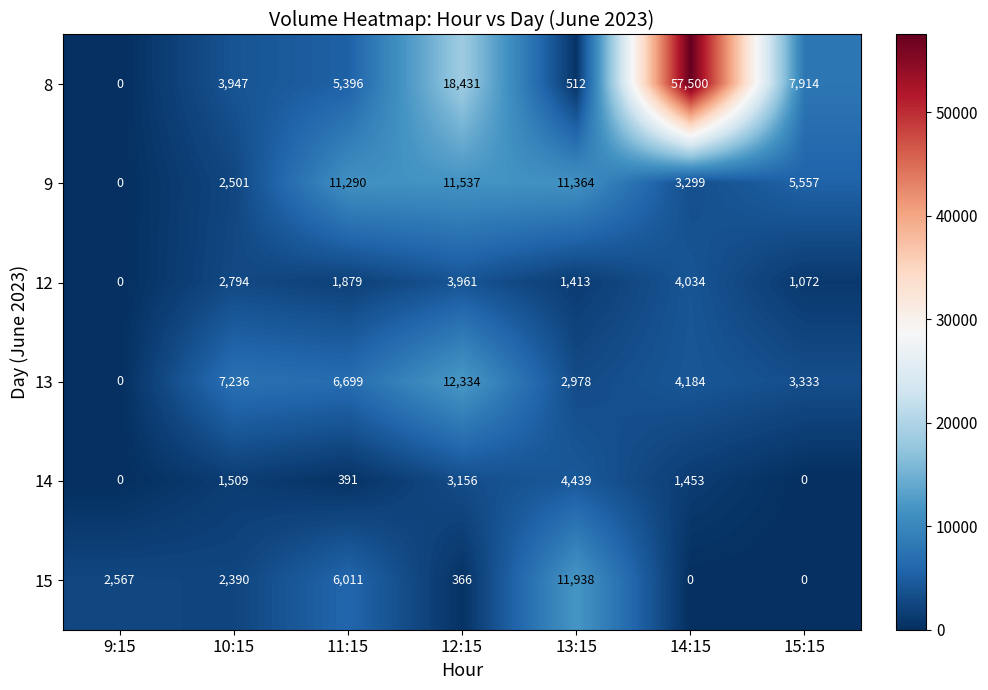

The 15 series shows 0 at 15:15. True or false?

True